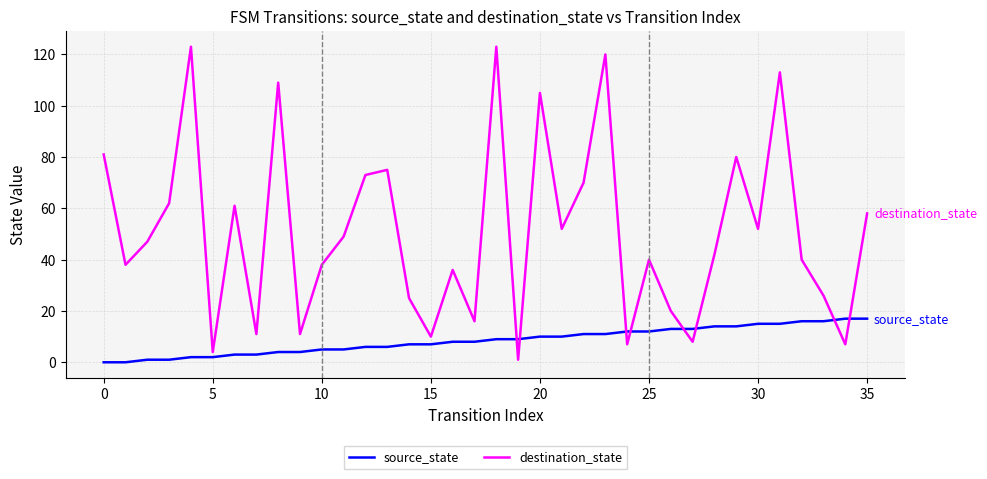

Which series has the largest range (max minus min)?

destination_state